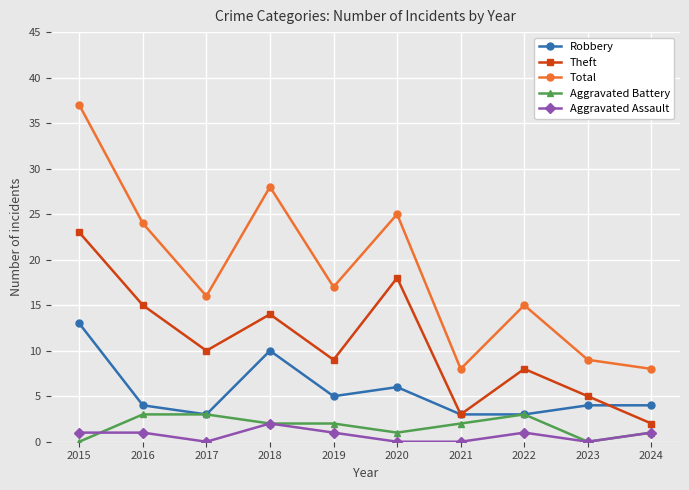

Where does the Total series first go above 17?

2015